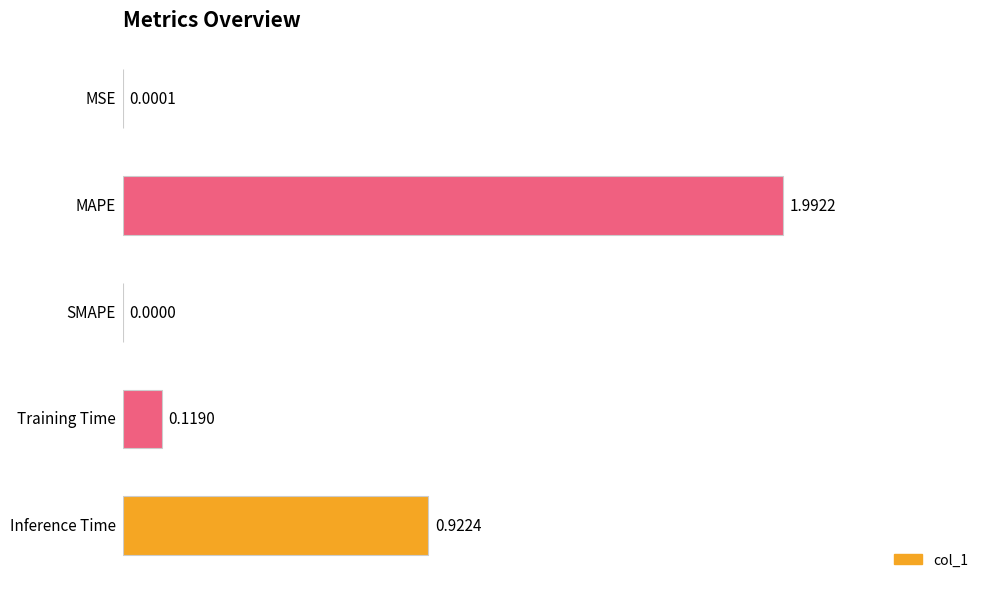

What is the sum of all values?

3.0